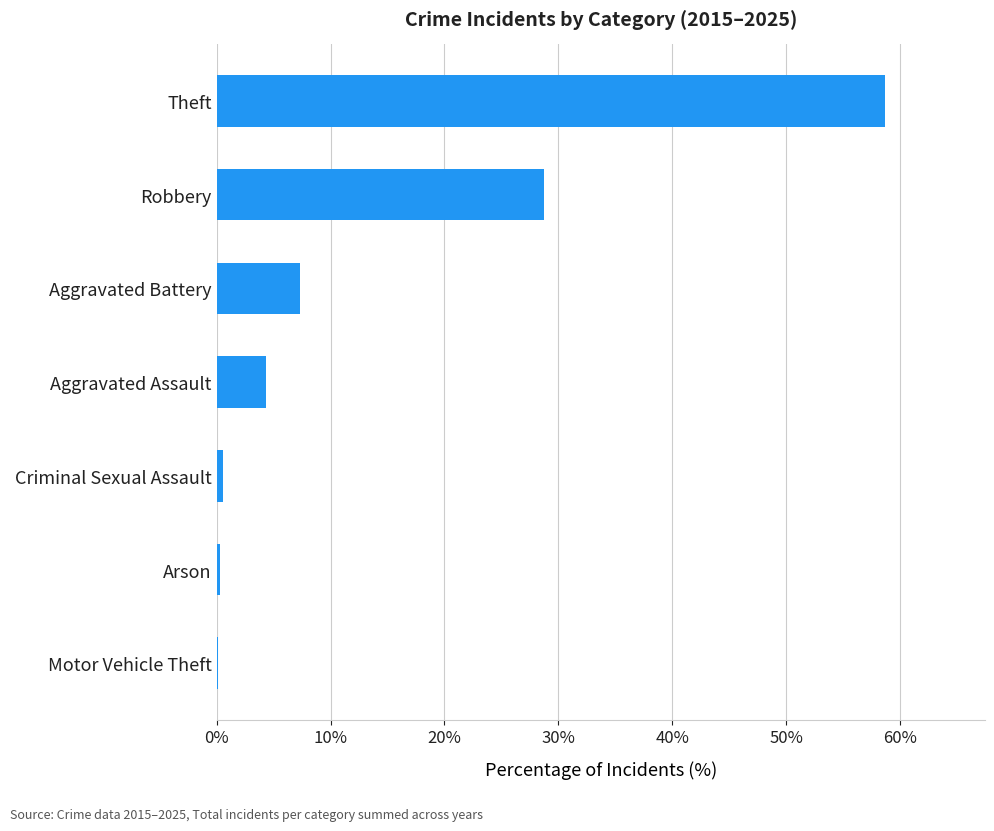

What is the greatest value displayed?

58.7